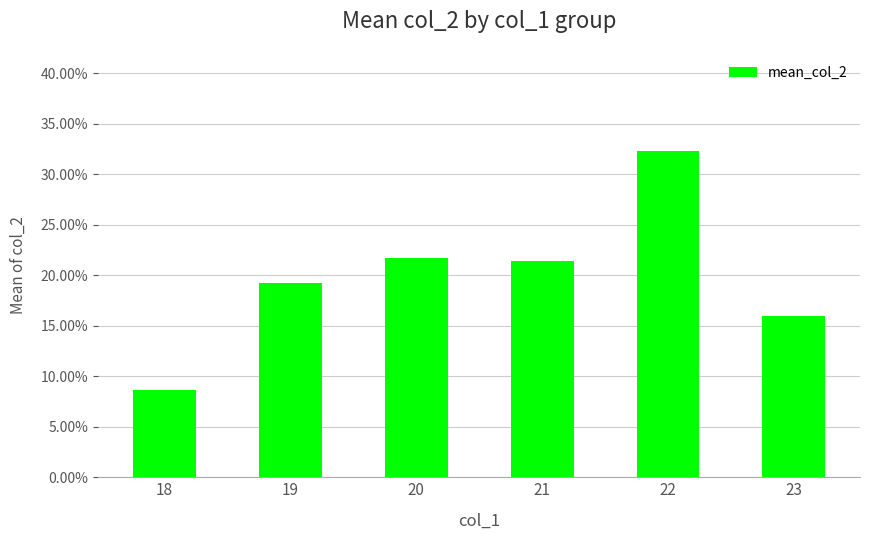

What is the difference between the second highest and minimum values?

13.0